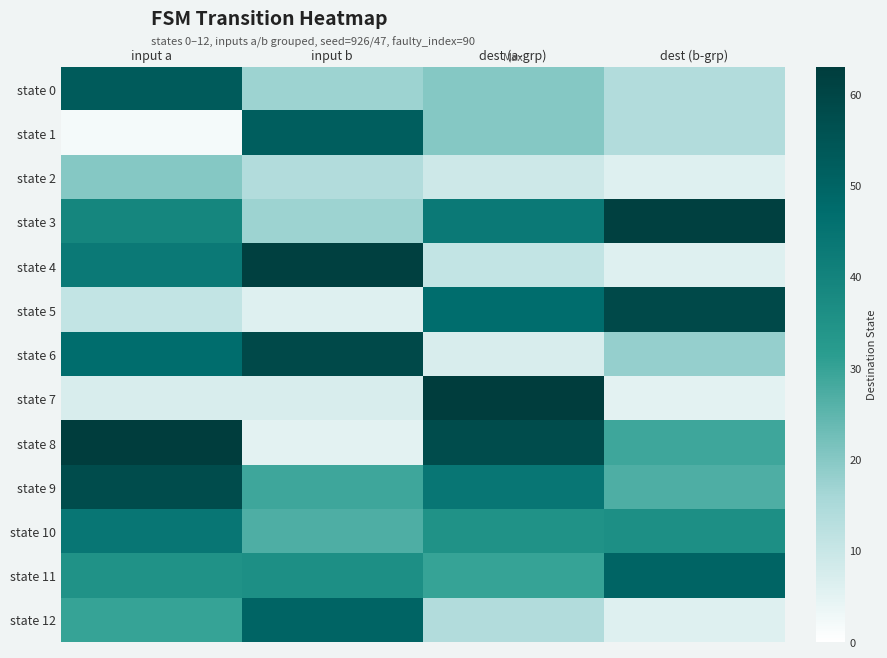

What is the spread (max minus min) of values at input b?

57